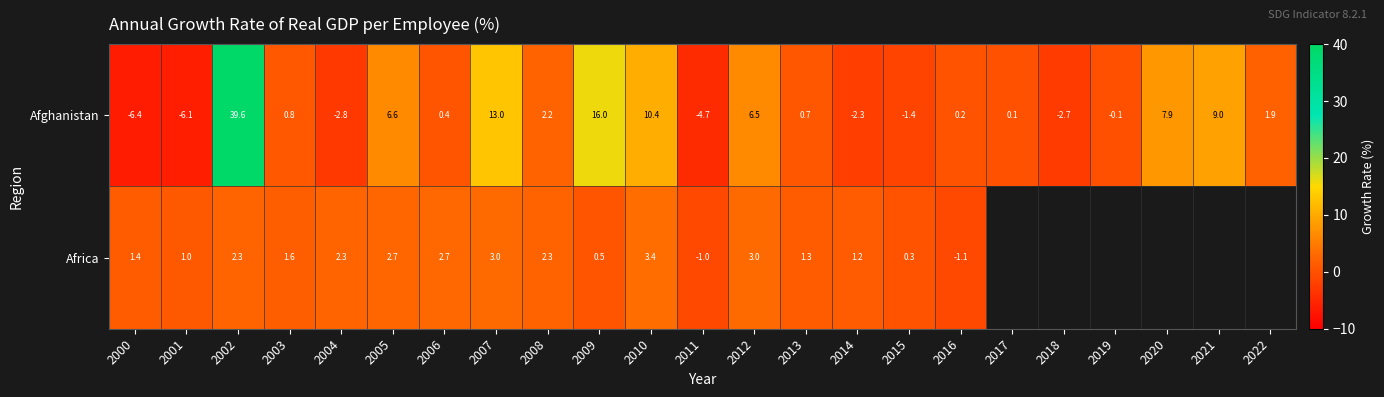

At which label does Afghanistan reach its minimum?

2000